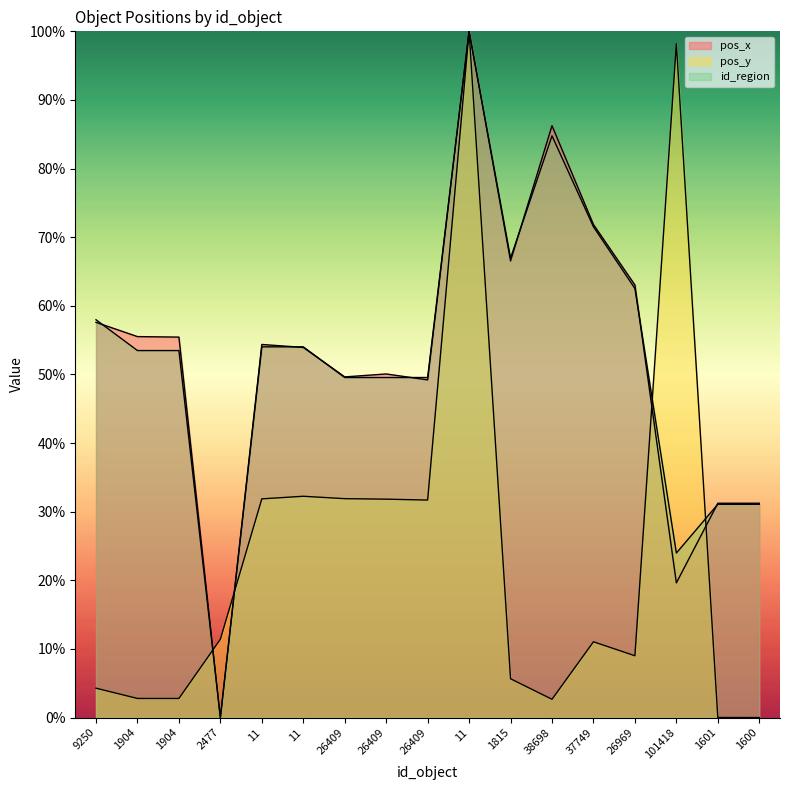

How many times do pos_x and pos_y cross each other?

4